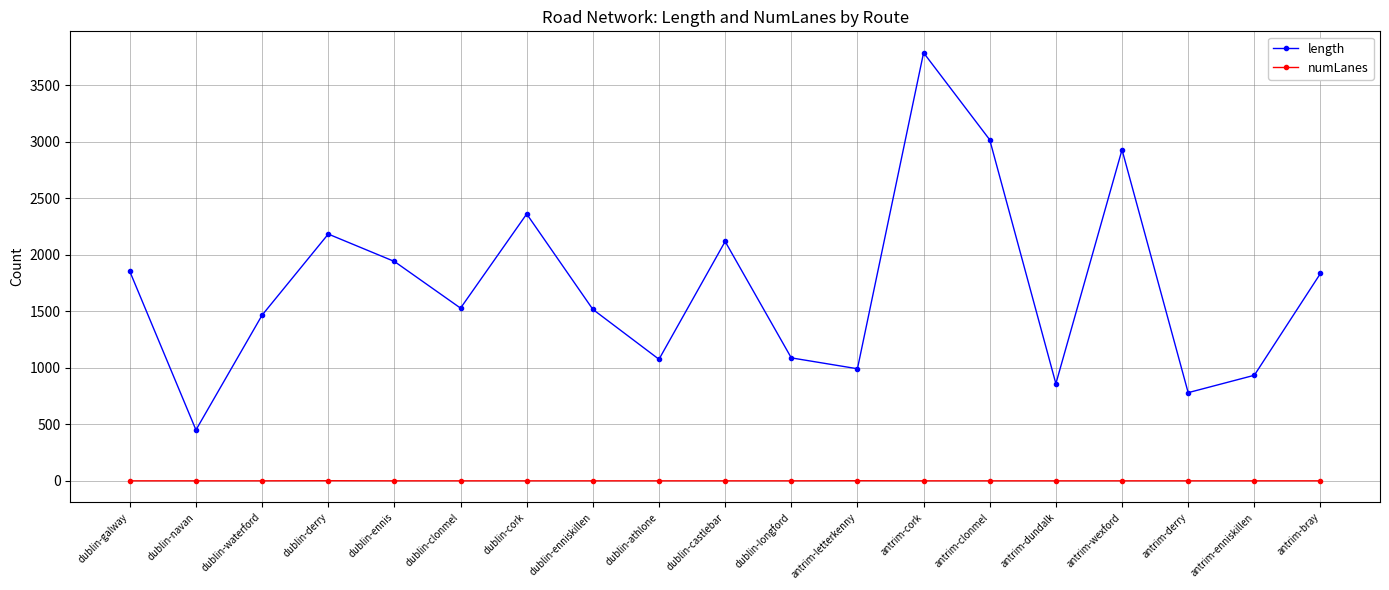

What is the lowest value of the numLanes series?

1.0